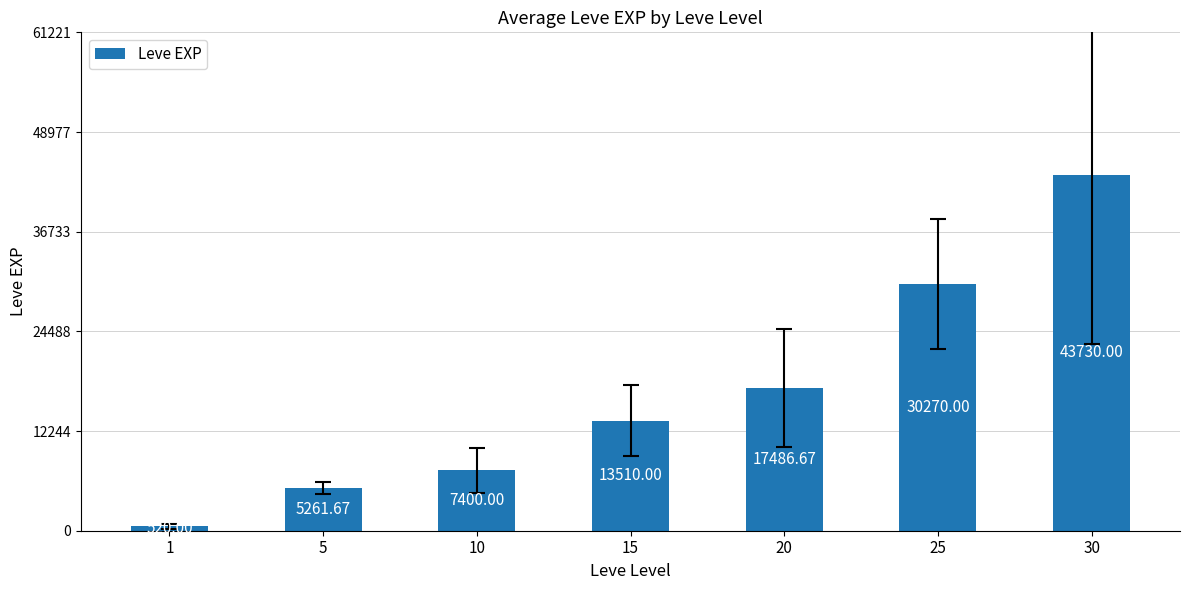

The chart shows a value of 21480.7 at 15. True or false?

False